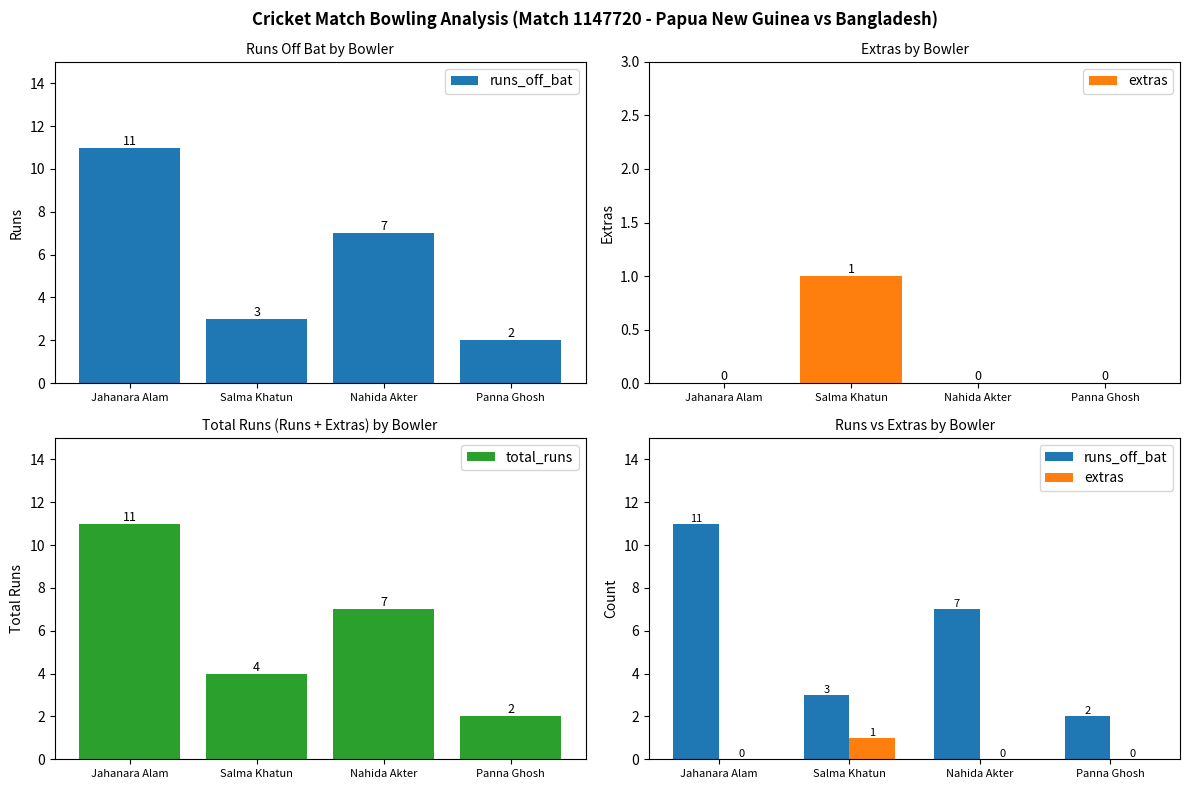

Which has a higher value, Nahida Akter or Panna Ghosh?

Nahida Akter